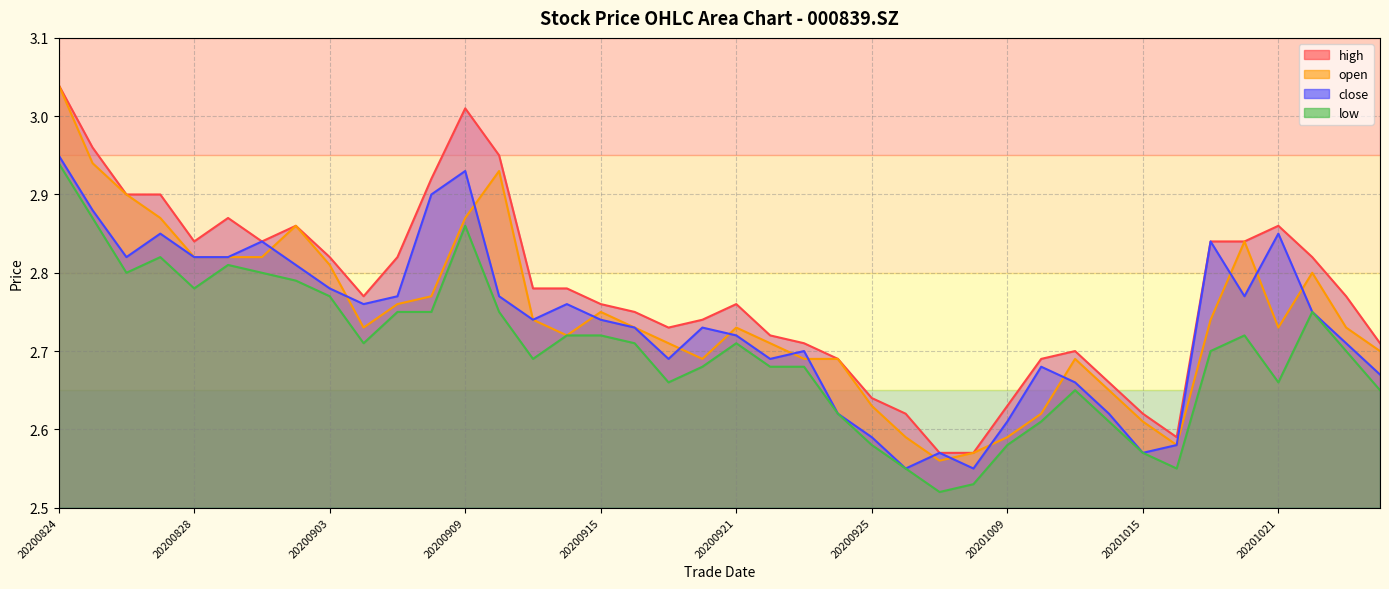

List the series in order of their peak value, highest first.

high line, open line, close line, low line